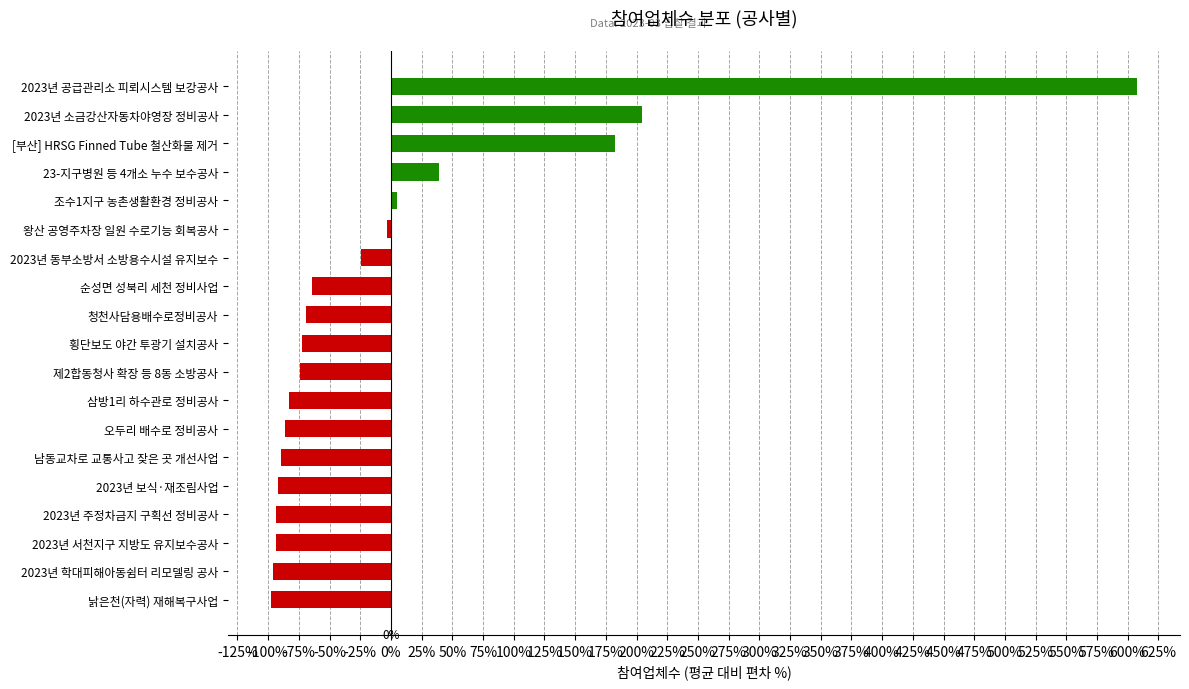

True or false: the data shows -162.8 at 낡은천(자력) 재해복구사업.

False